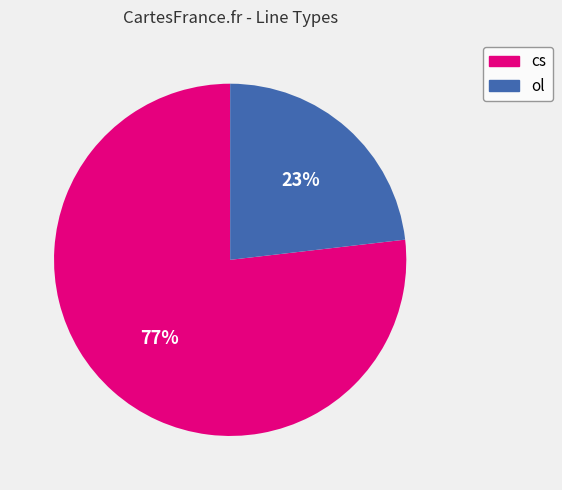

What percentage is the cs slice, to the nearest percent?

77%